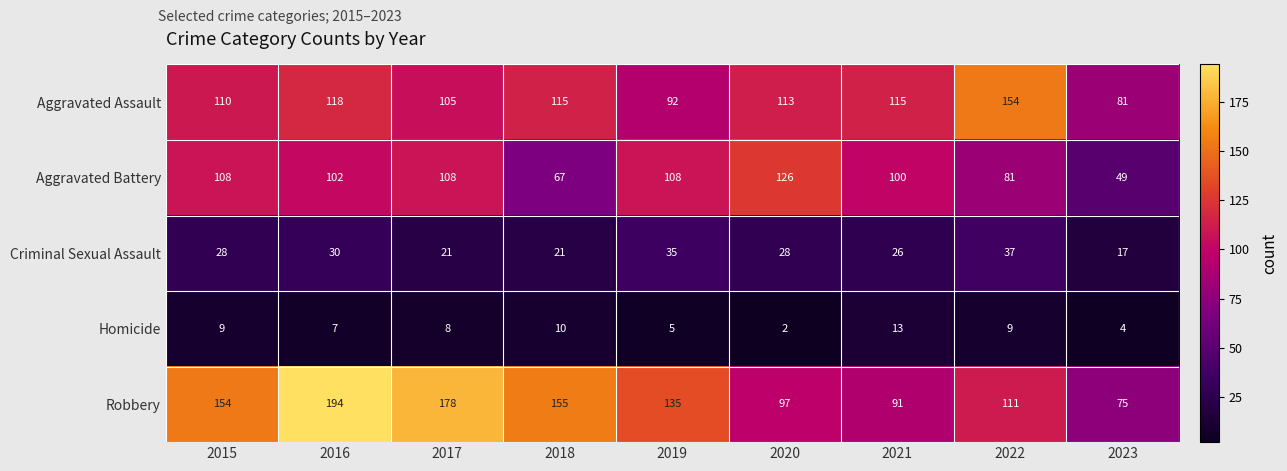

What is the sum of the Robbery values at 2018 and 2017?

333